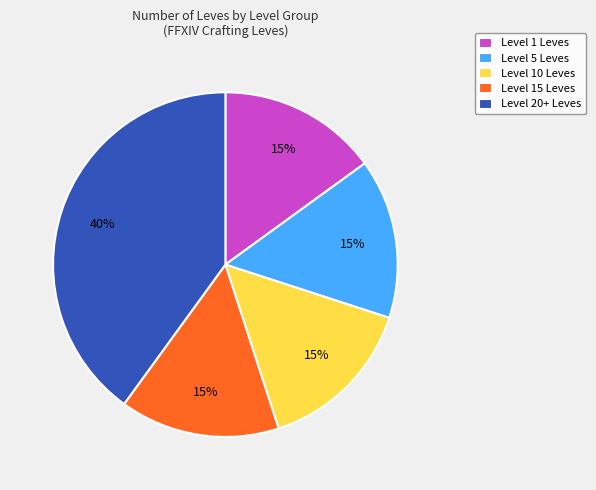

Is there any slice that represents more than half of the pie?

No